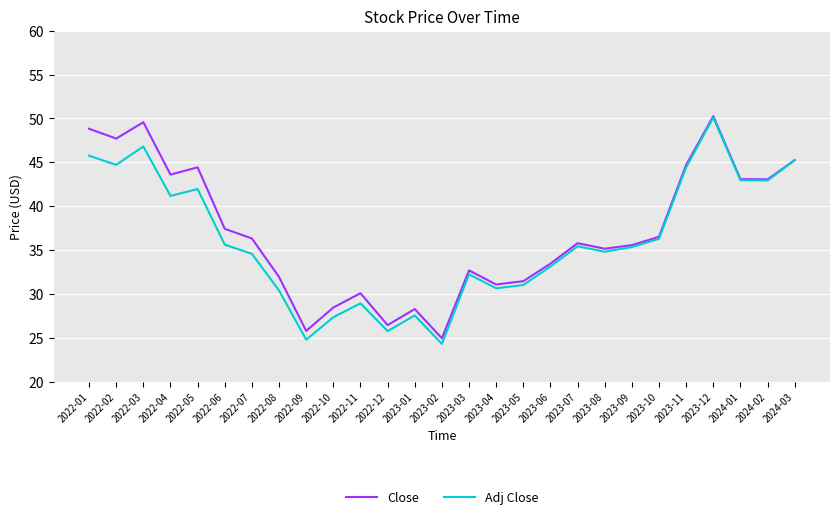

List the series in order of their overall mean, highest first.

Close, Adj Close